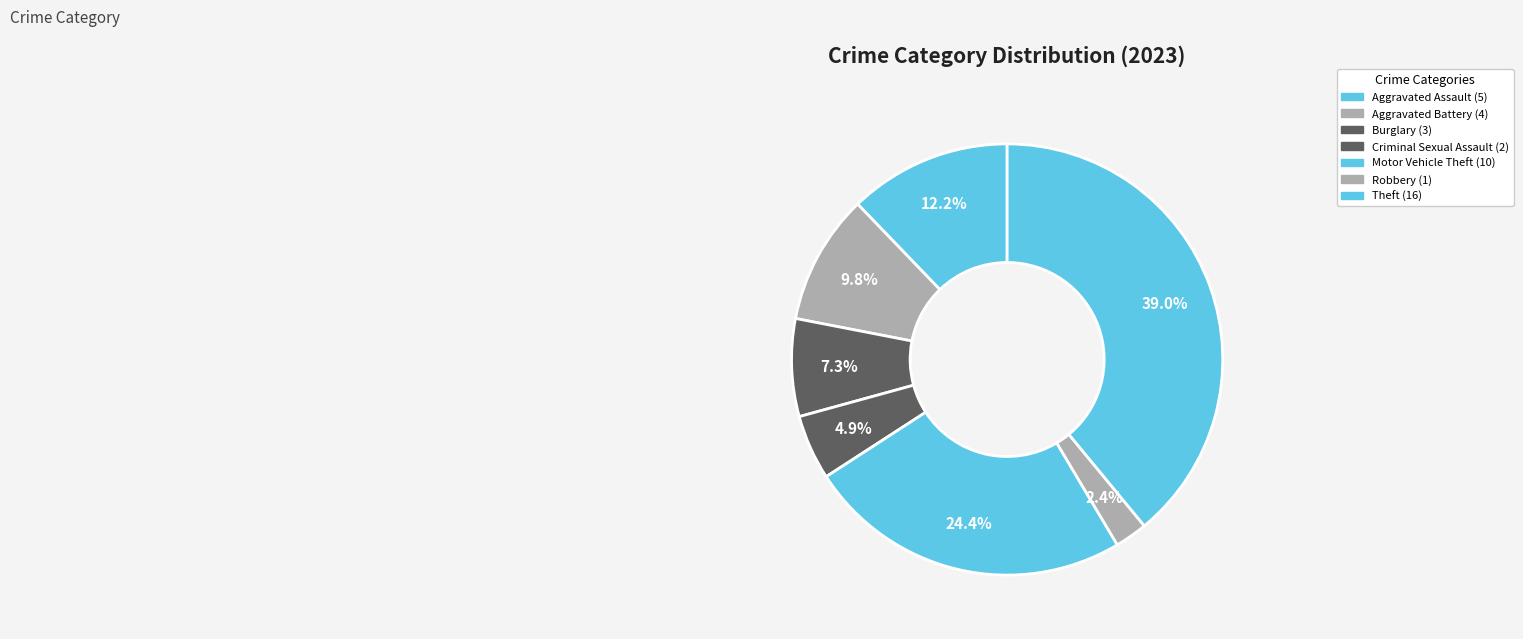

How many slices are in this pie chart?

7